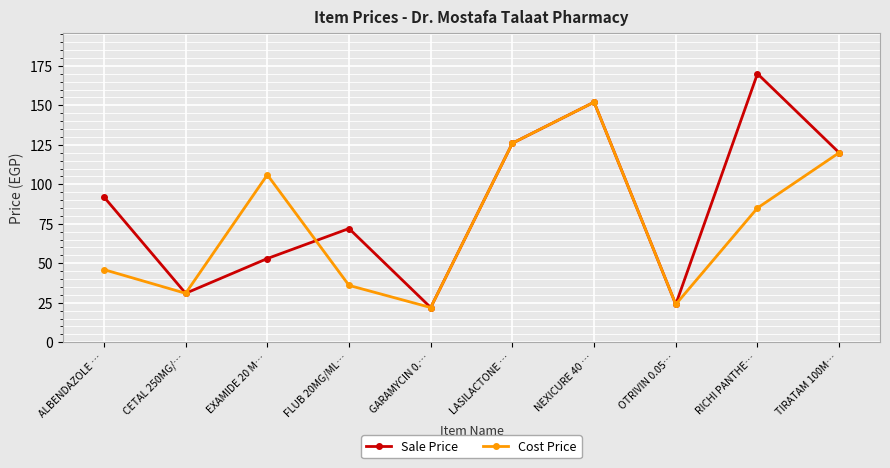

True or false: Sale Price has more than 2 points higher than both neighbors.

True